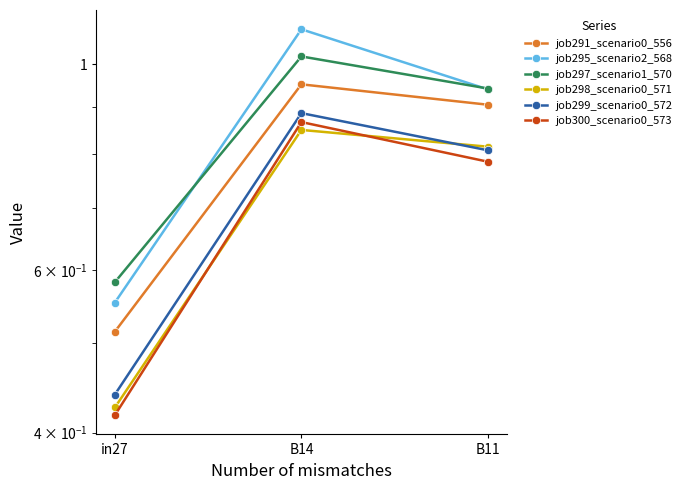

What is the difference between the maximum and minimum values in the job299_scenario0_572 series?

0.4